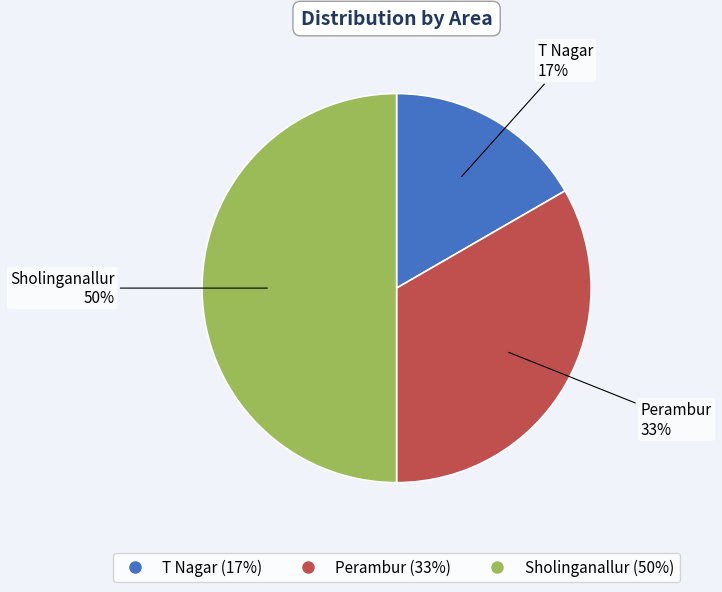

Do Perambur and Sholinganallur together represent more than half of the pie?

Yes